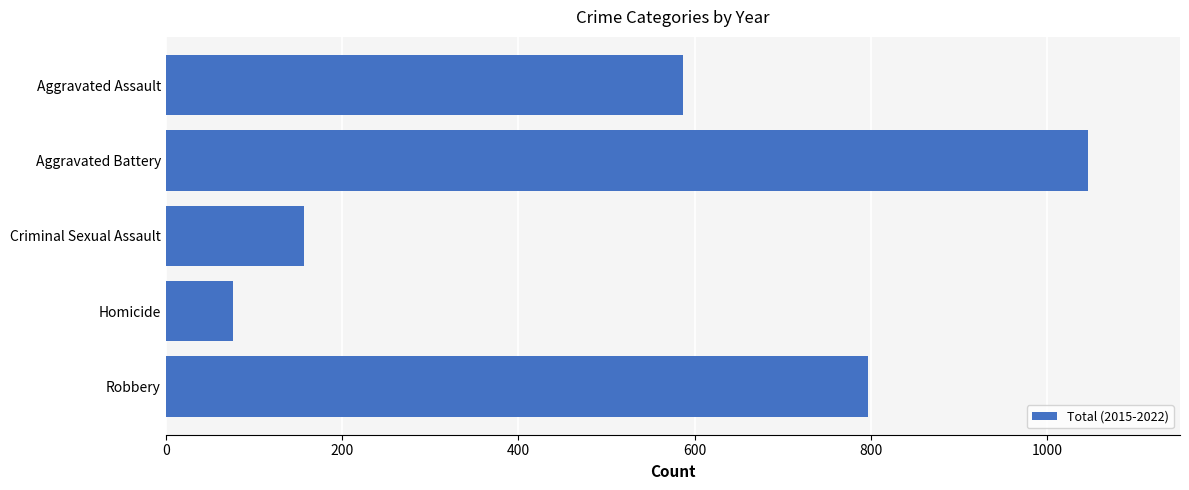

List the labels in order of value, smallest first.

Homicide, Criminal Sexual Assault, Aggravated Assault, Robbery, Aggravated Battery